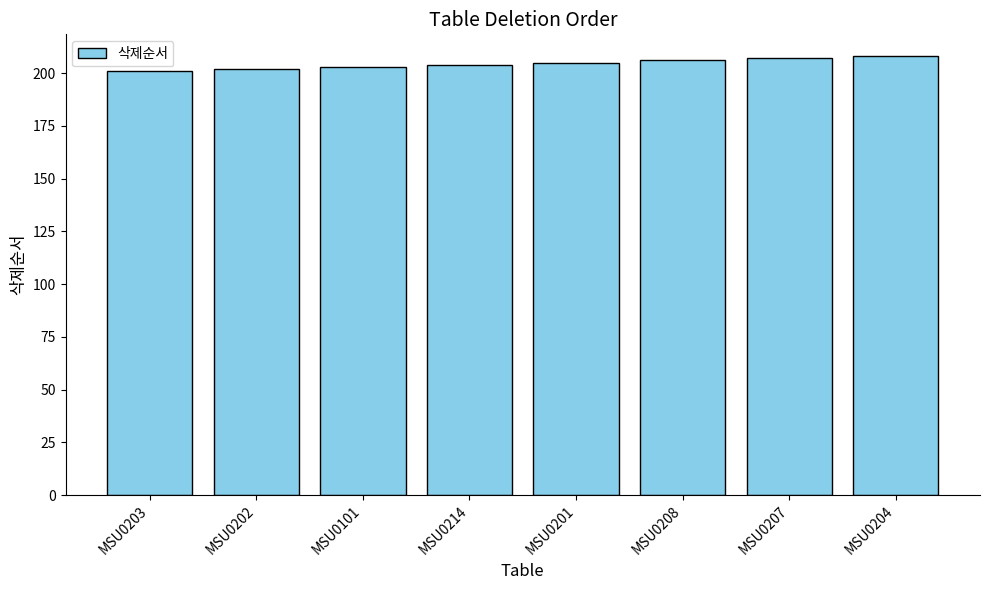

What is the difference between the maximum and minimum values?

7